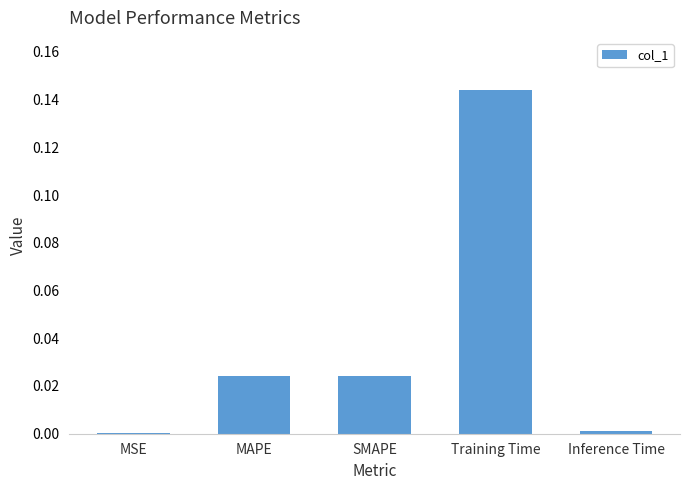

Which label corresponds to the largest value in the chart?

Training Time